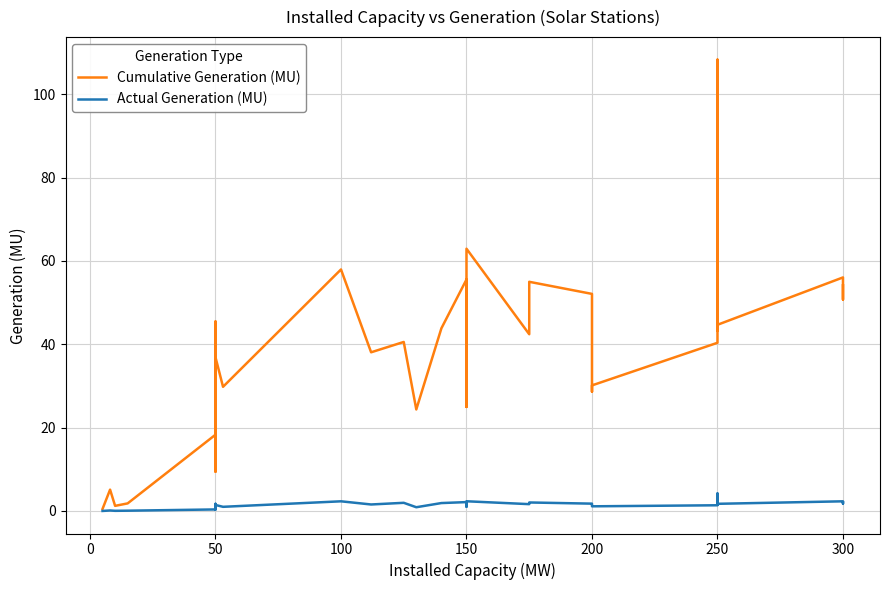

Which series has the largest range (max minus min)?

Cumulative Generation (MU)